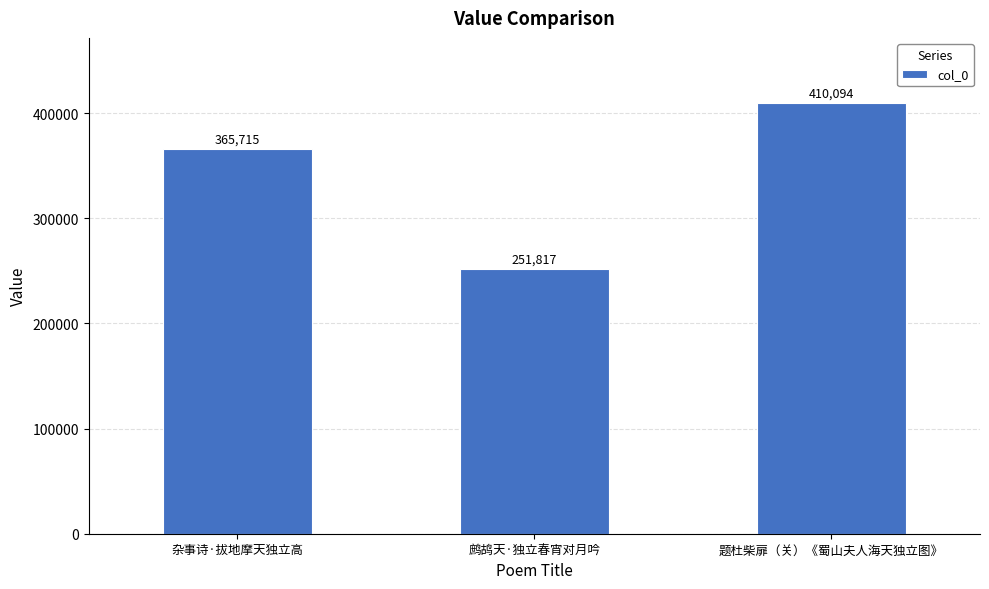

At which category does the chart reach its peak across all series?

题杜柴扉（关）《蜀山夫人海天独立图》